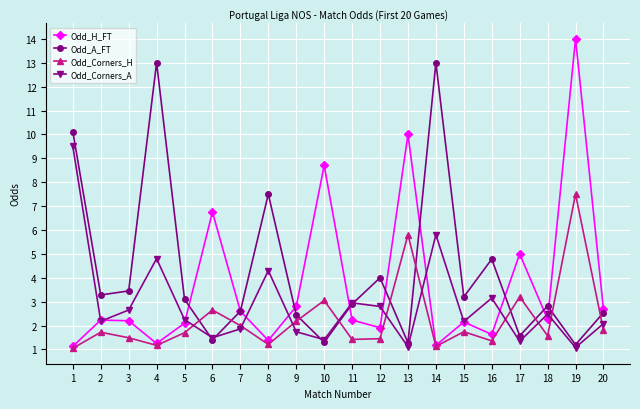

Is it true that Odd_Corners_A equals 6.4 at 8?

False